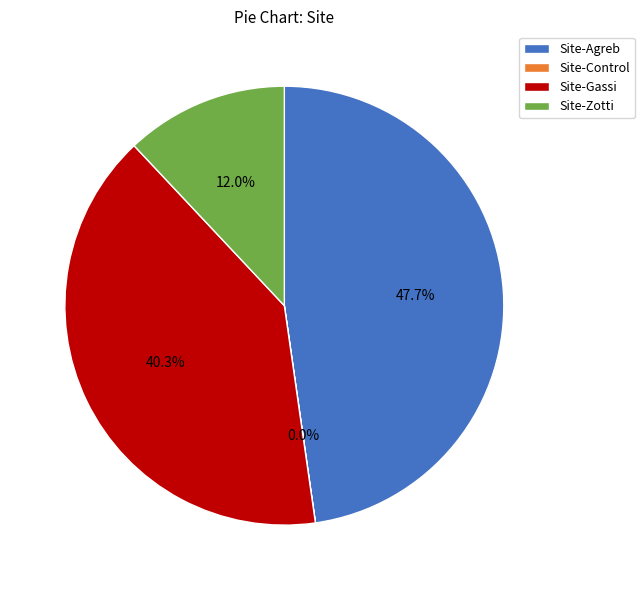

Approximately how many times larger is the value at Site-Gassi compared to Site-Agreb?

0.8